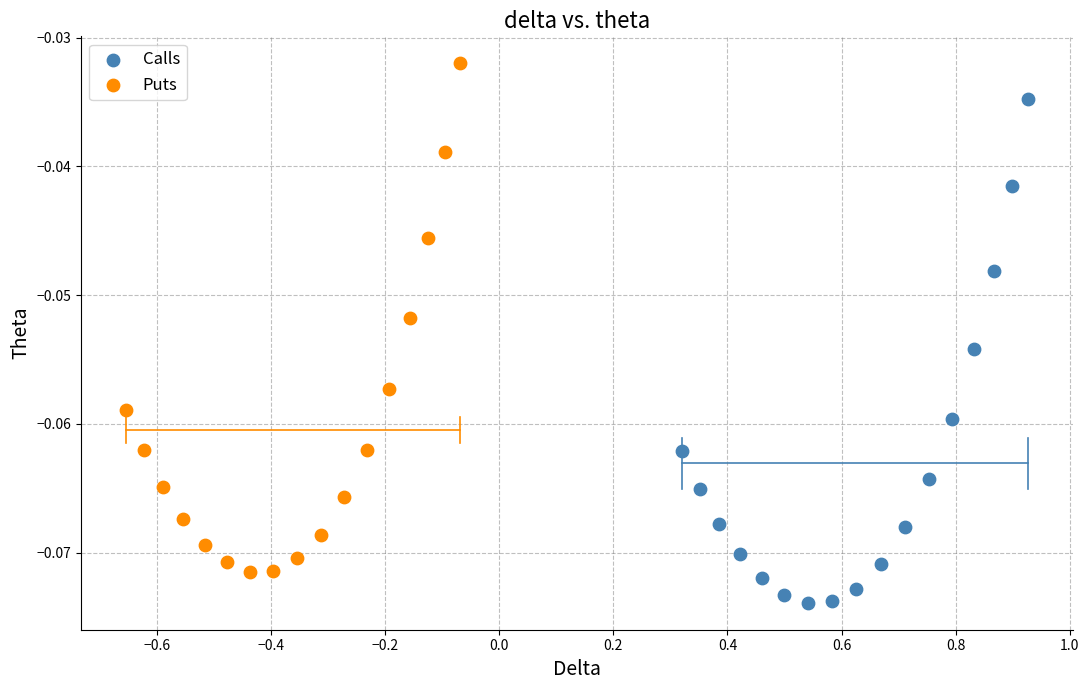

Which series reaches the minimum Y coordinate?

Calls